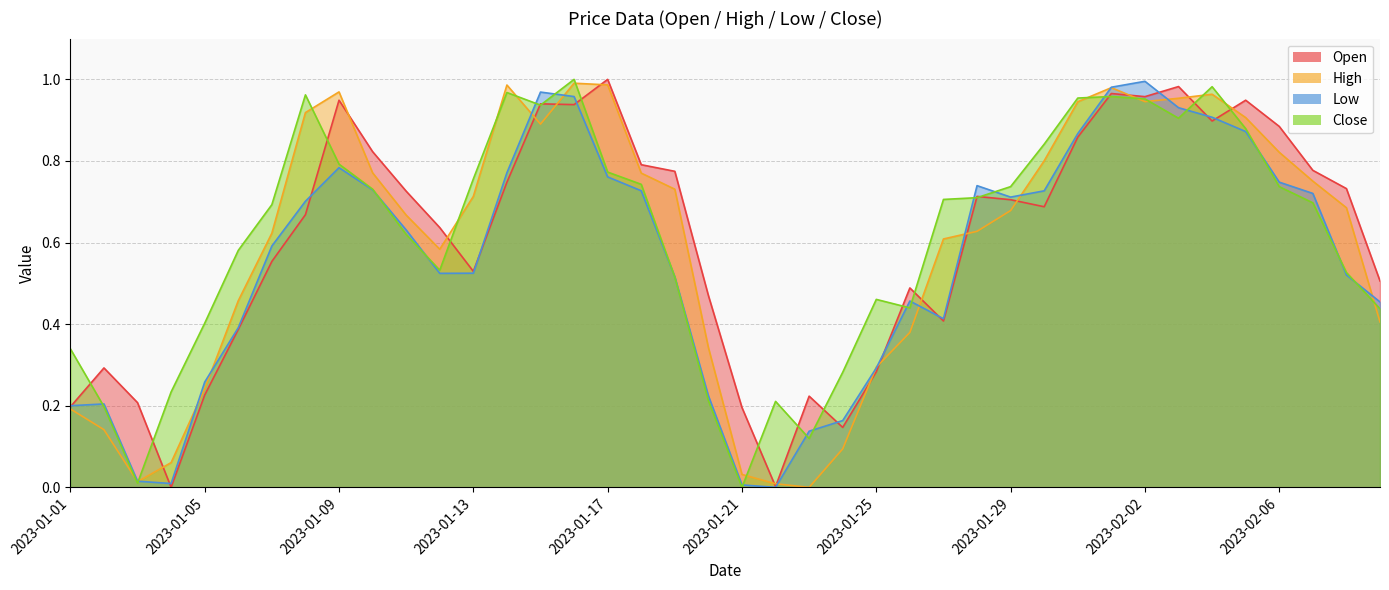

True or false: Low and Open cross at least once.

True